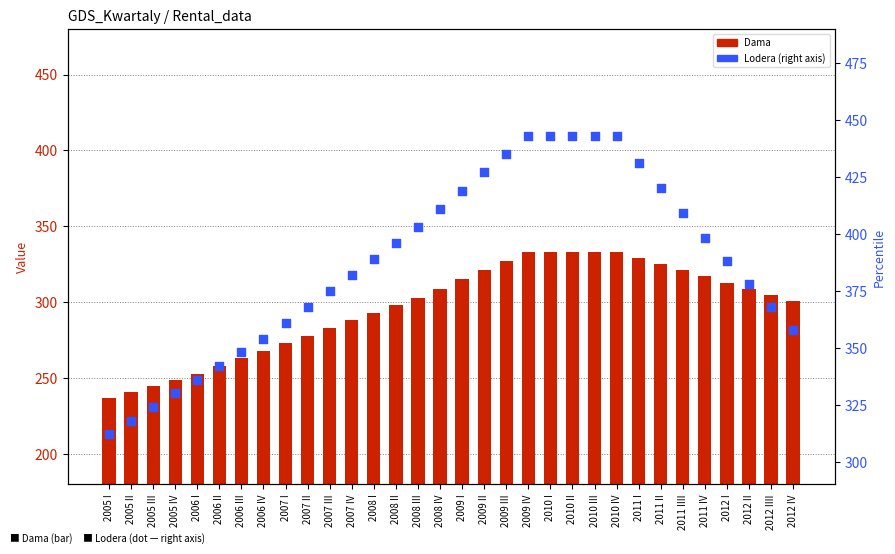

Which series contains the highest Y value?

Lodera